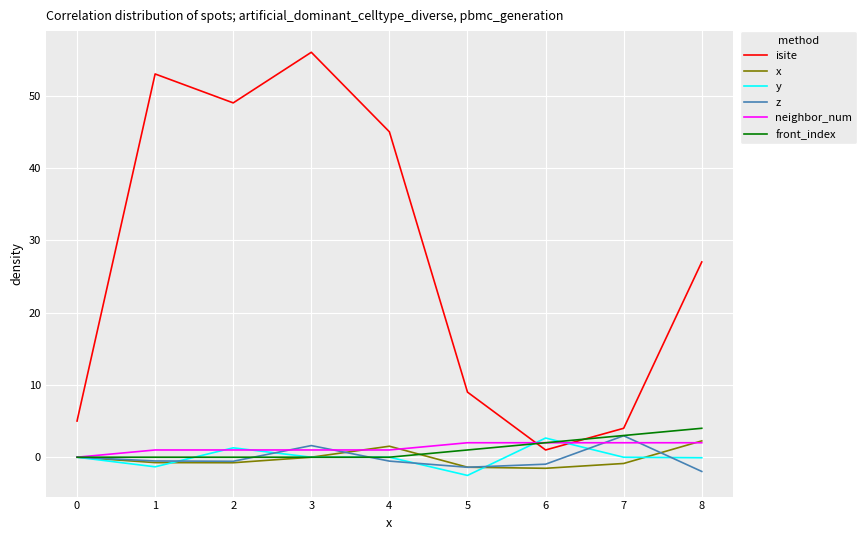

True or false: neighbor_num and x cross at least once.

True